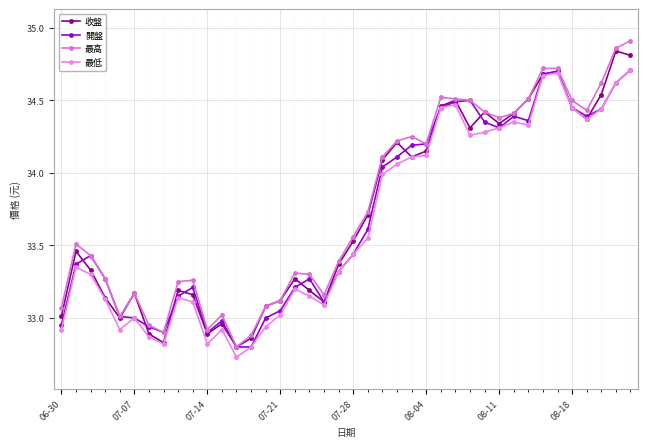

True or false: 開盤 has more than 0 points higher than both neighbors.

True